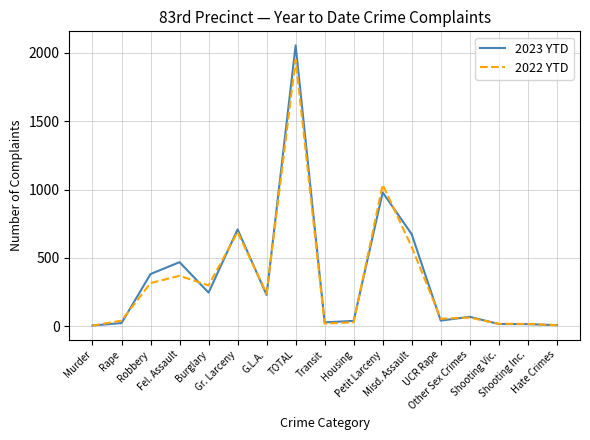

Rank the series by their maximum value, from lowest to highest.

2022 YTD, 2023 YTD